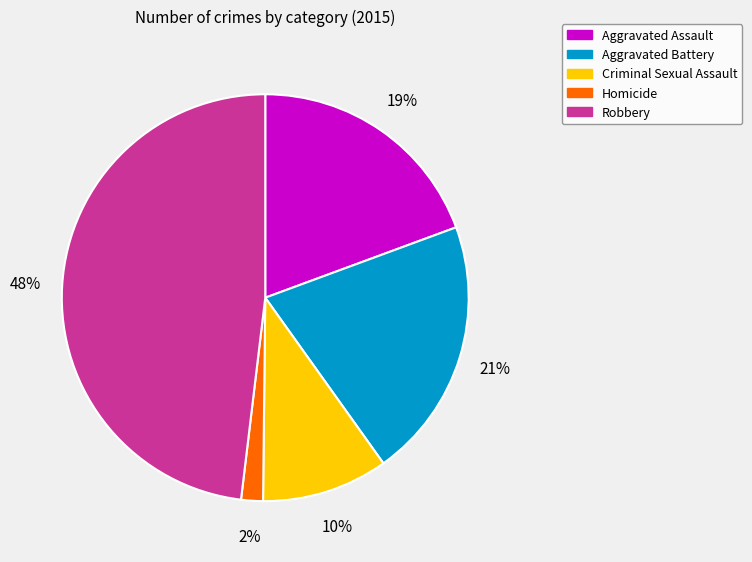

What is the ratio of the value at Aggravated Battery to the value at Robbery?

0.4